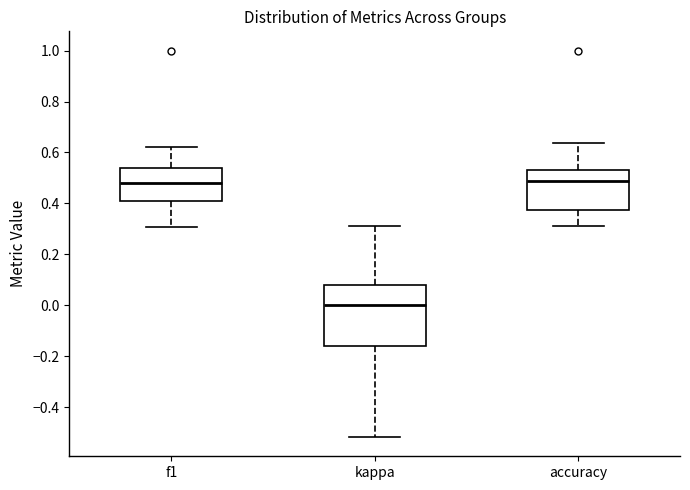

Which box is the tallest, from its lower edge to its upper edge?

kappa